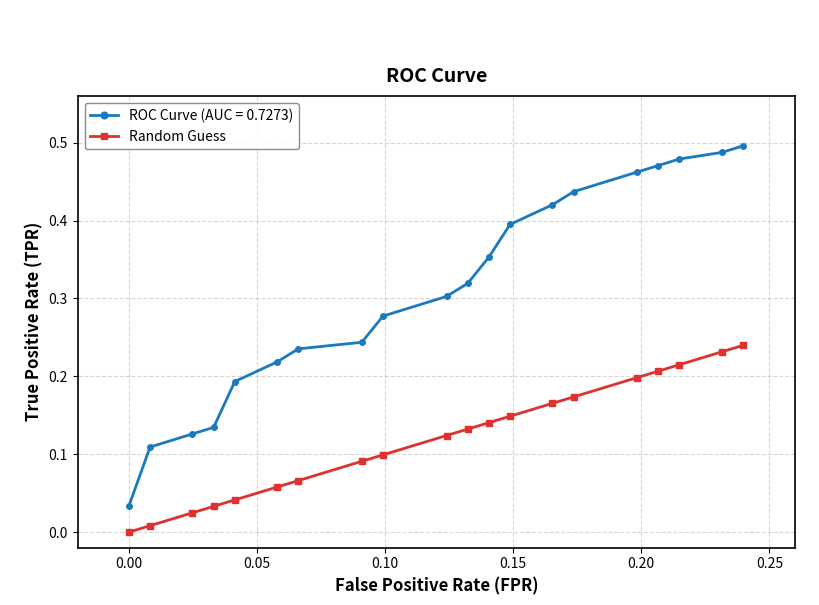

True or false: Random Guess and ROC Curve (AUC = 0.7273) intersect in this chart.

False